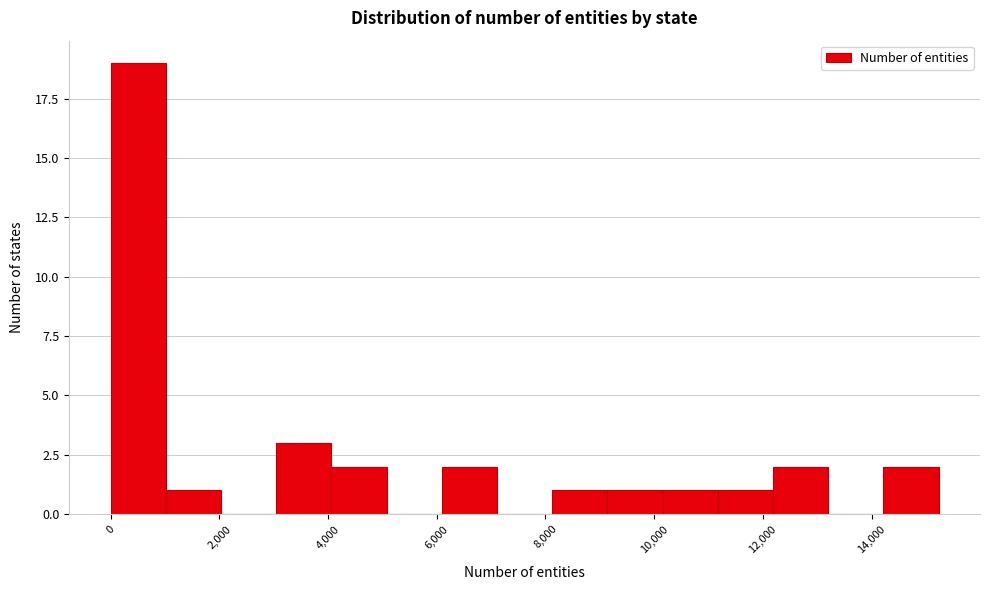

Reading left to right, list every bar in this chart as the range it spans on the x-axis followed by its height. Neither the bar edges nor the heights are printed on the chart, so give them approximately, as read against the axes.

0 to 1000: 19
1000 to 2000: 1
2000 to 3000: 0
3000 to 4000: 3
4000 to 5000: 2
5000 to 6000: 0
6000 to 7200: 2
7200 to 8200: 0
8200 to 9200: 1
9200 to 10200: 1
10200 to 11200: 1
11200 to 12200: 1
12200 to 13200: 2
13200 to 14200: 0
14200 to 15200: 2